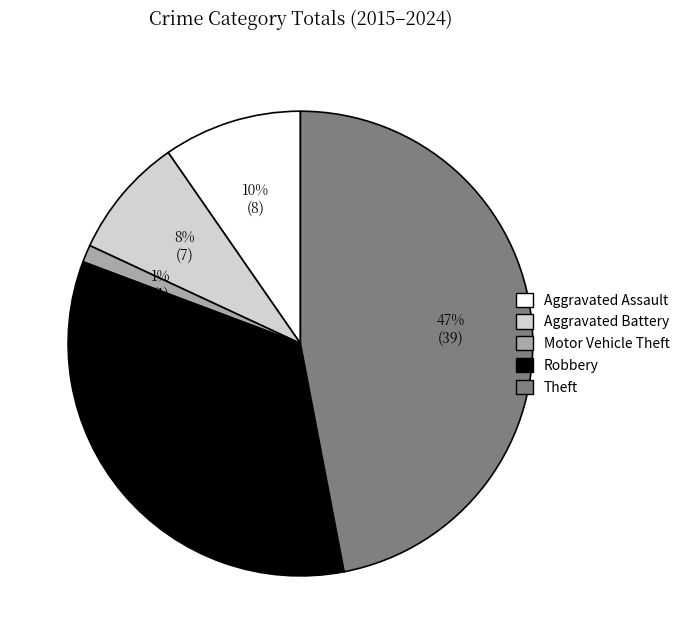

To the nearest percent, what portion does Robbery represent?

34%